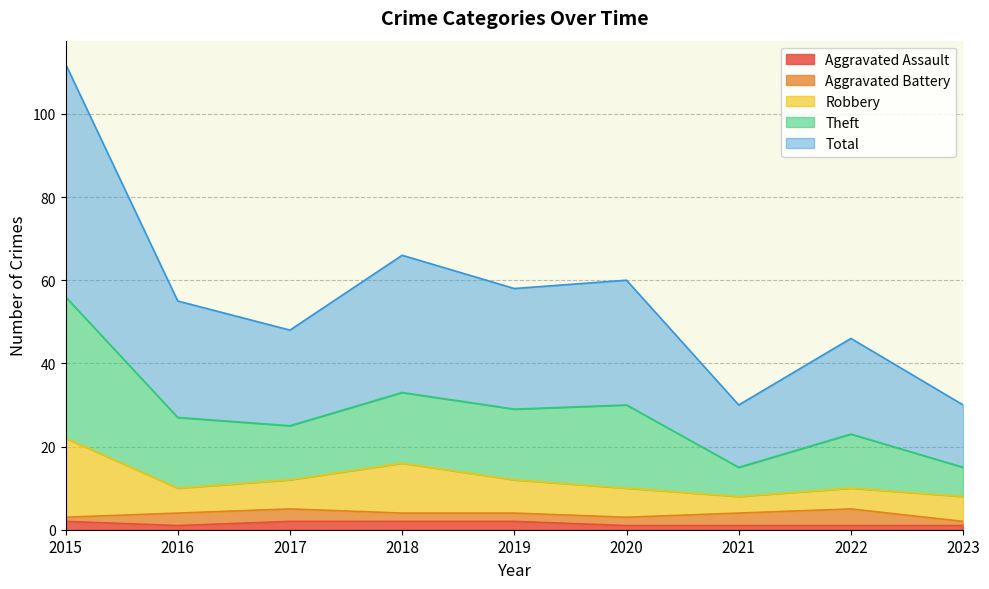

Where is Total nearest to the value 35?

2018